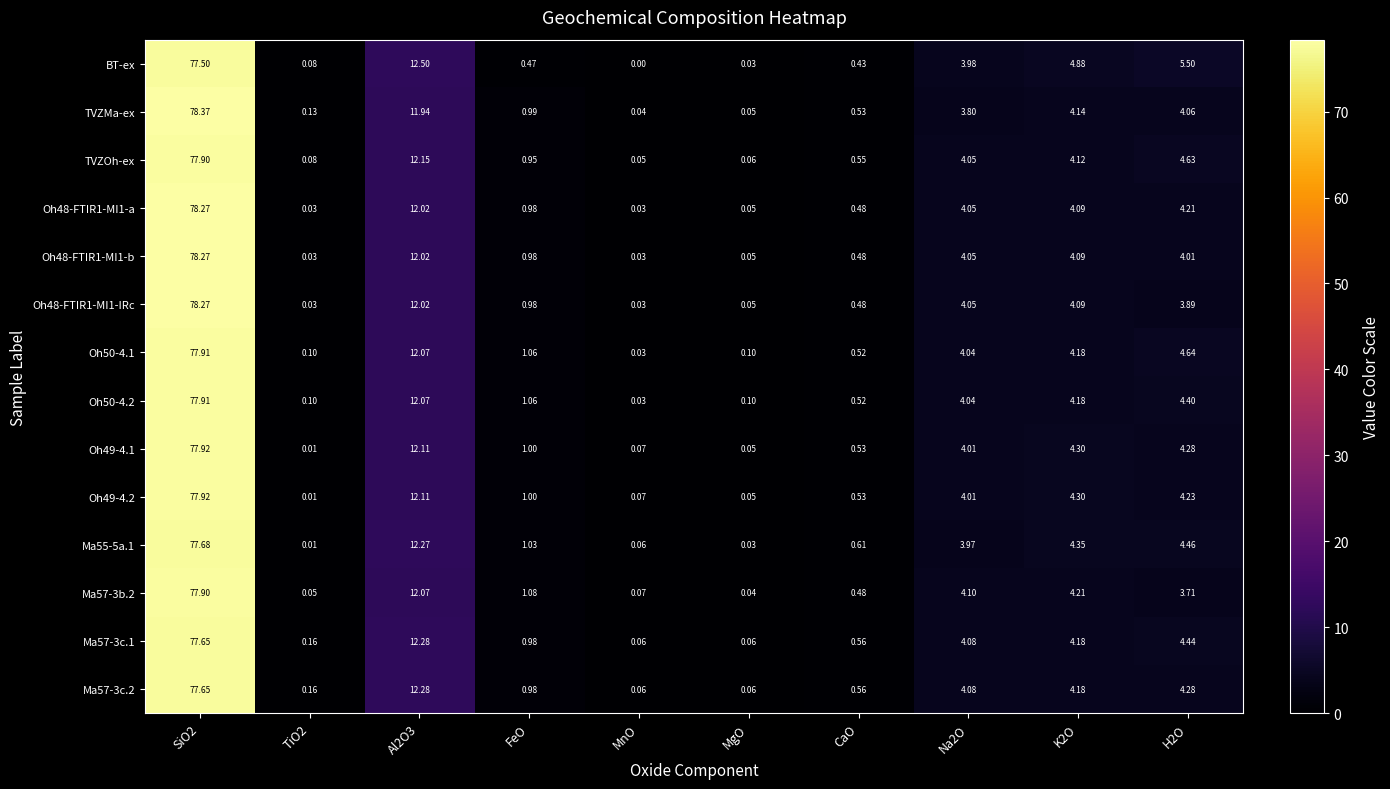

Which series has the largest range (max minus min)?

TVZMa-ex